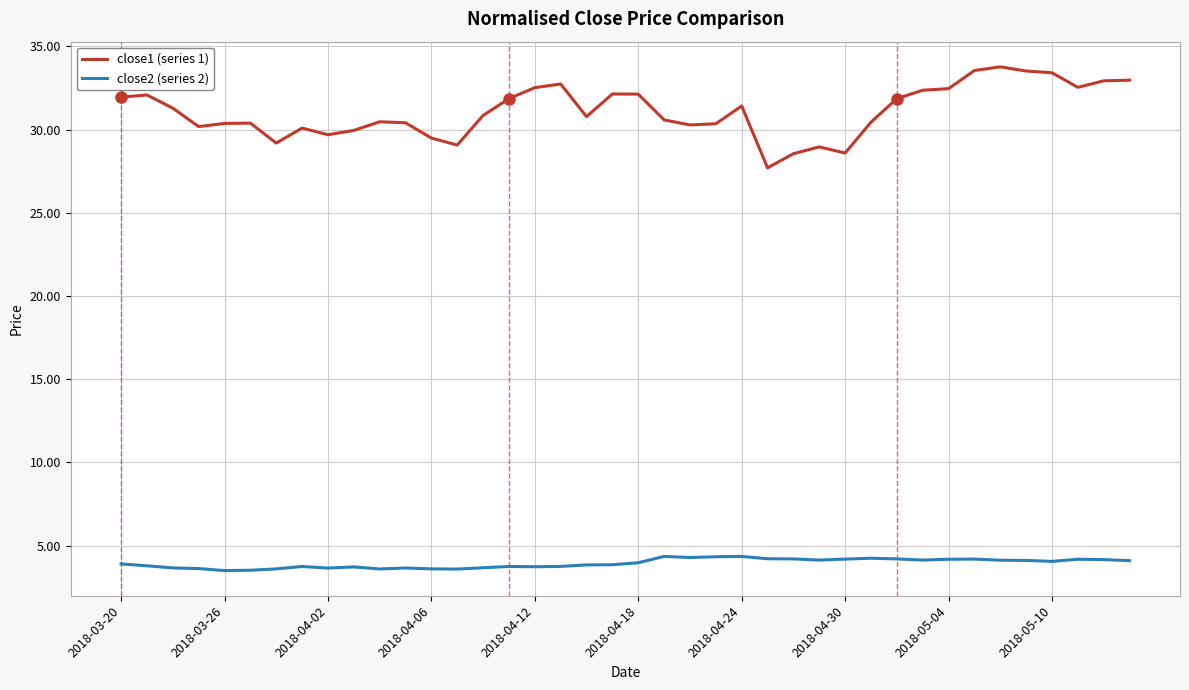

True or false: close1 (series 1) and close2 (series 2) intersect in this chart.

False